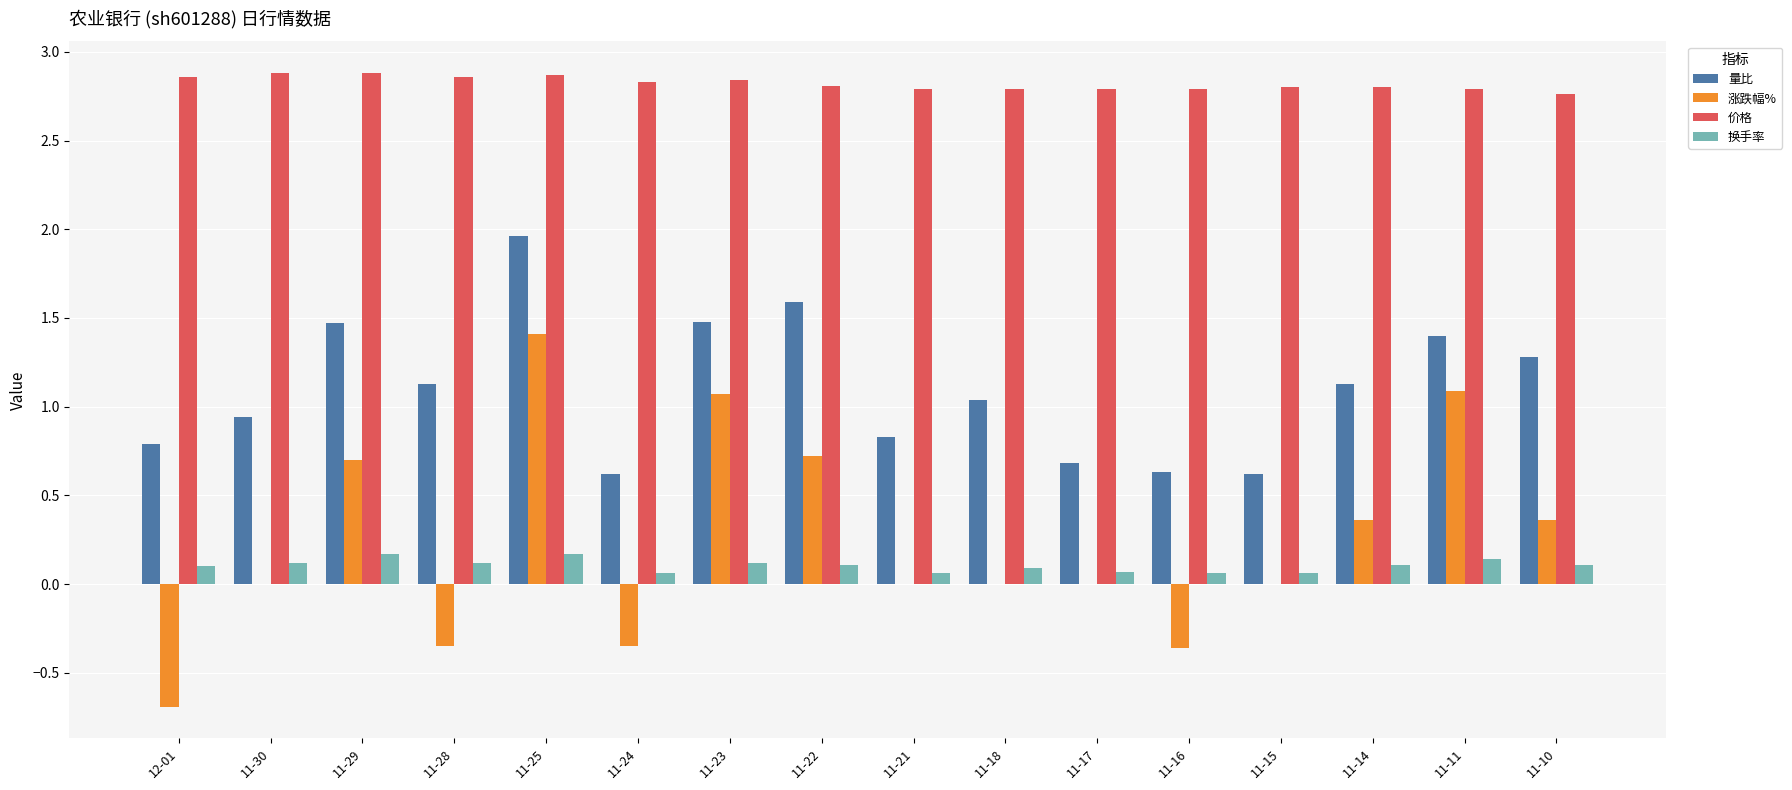

The value of 量比 at 11-11 is 0.7. True or false?

False